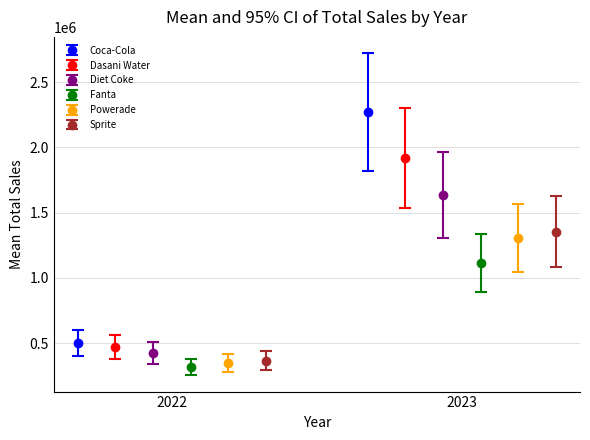

Is it true that Dasani Water equals 1917827.8 at 2023?

True